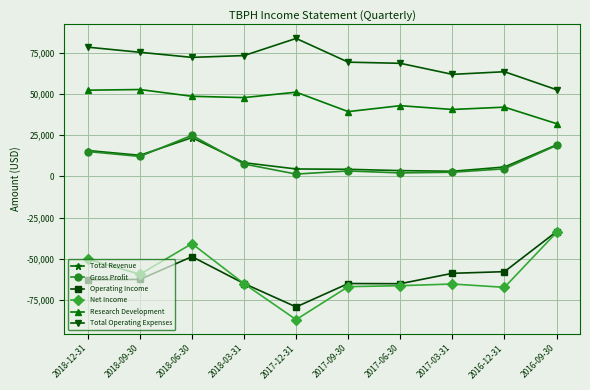

Which series changed the most between 2017-12-31 and 2017-09-30?

Net Income